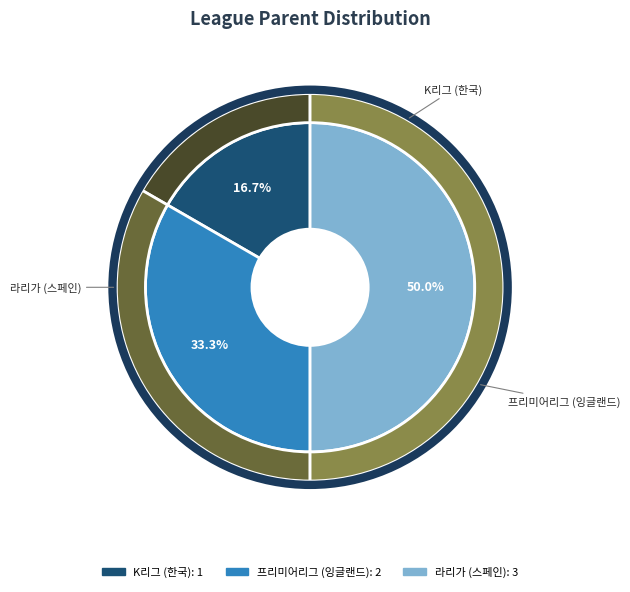

To the nearest percent, what is the difference between the largest and smallest slice percentages?

33%